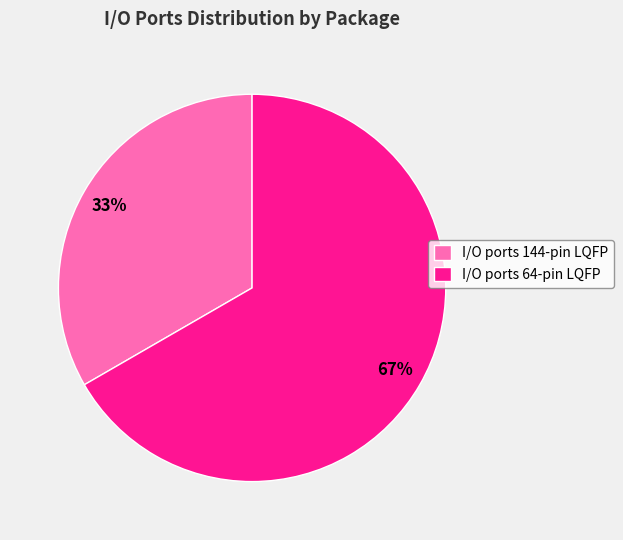

Does I/O ports 144-pin LQFP account for over 50% of the chart?

No